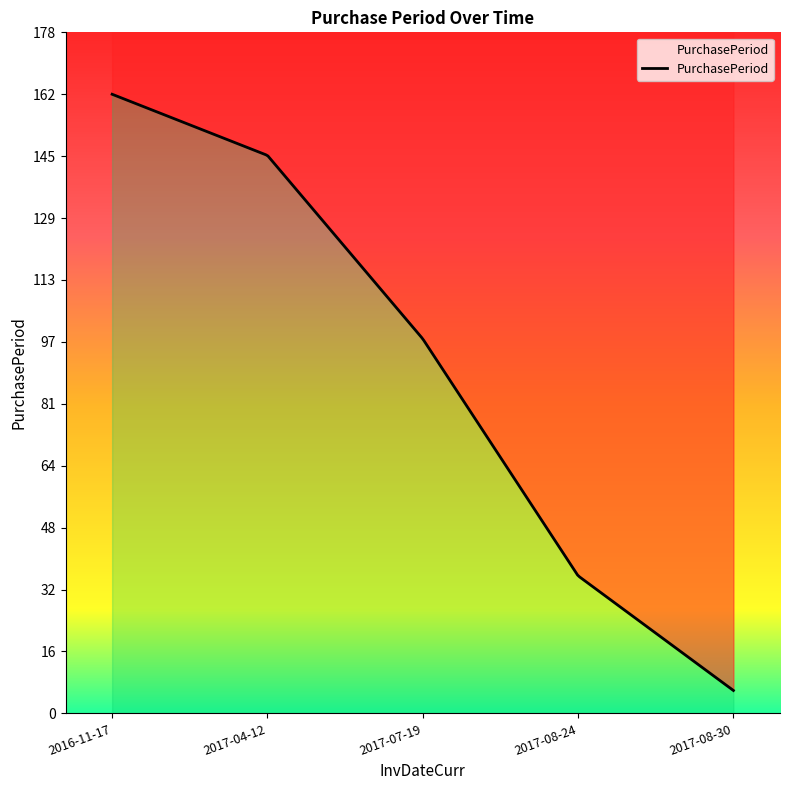

Reading left to right, extract all data points from this chart.

162	146	98	36	6